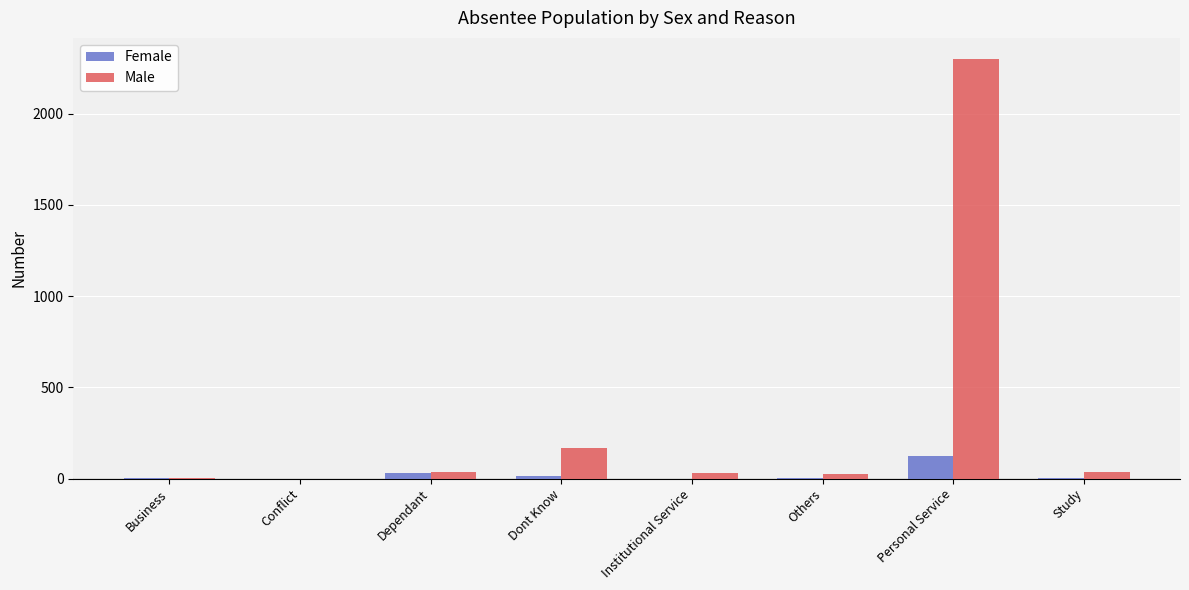

Is it true that Male equals 2301 at Personal Service?

True